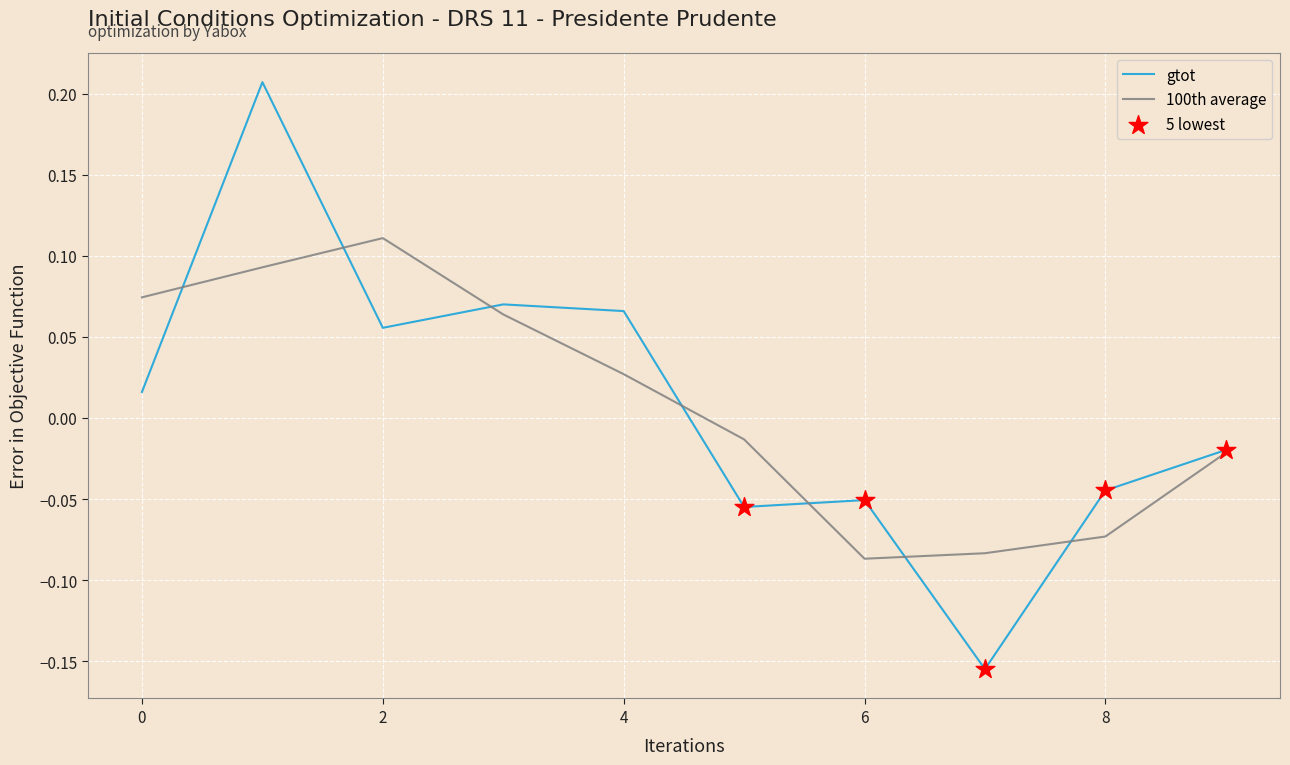

Which series has the widest spread of values?

gtot